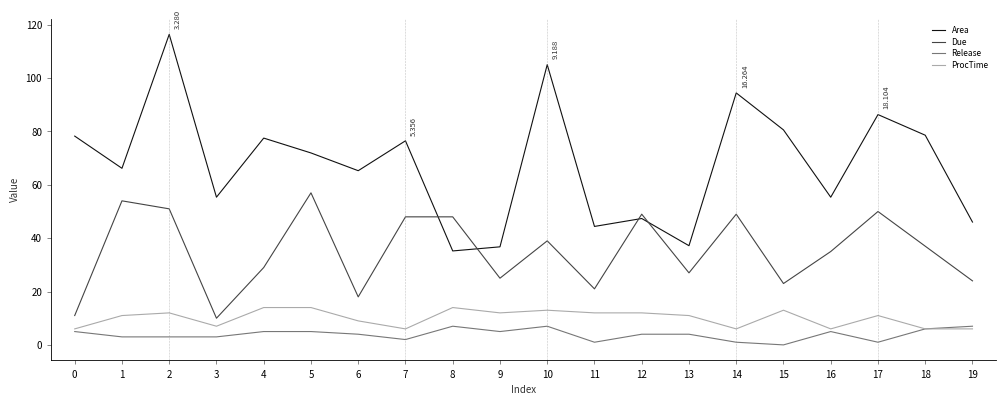

What is the difference between the Area values at 11 and 8?

9.2